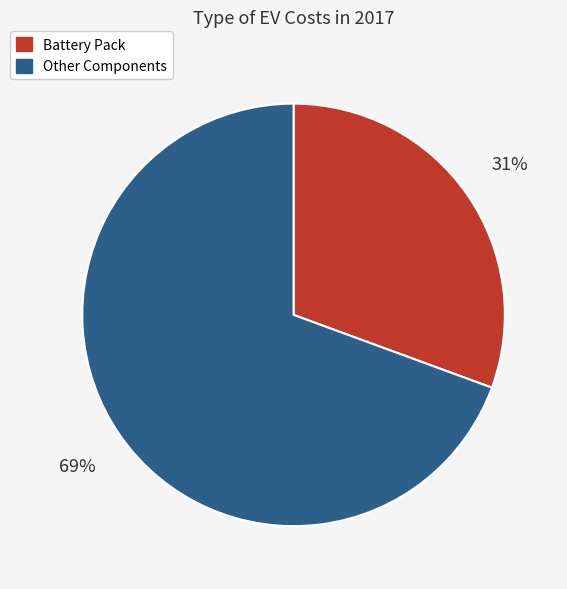

Is there any slice that represents more than half of the pie?

Yes